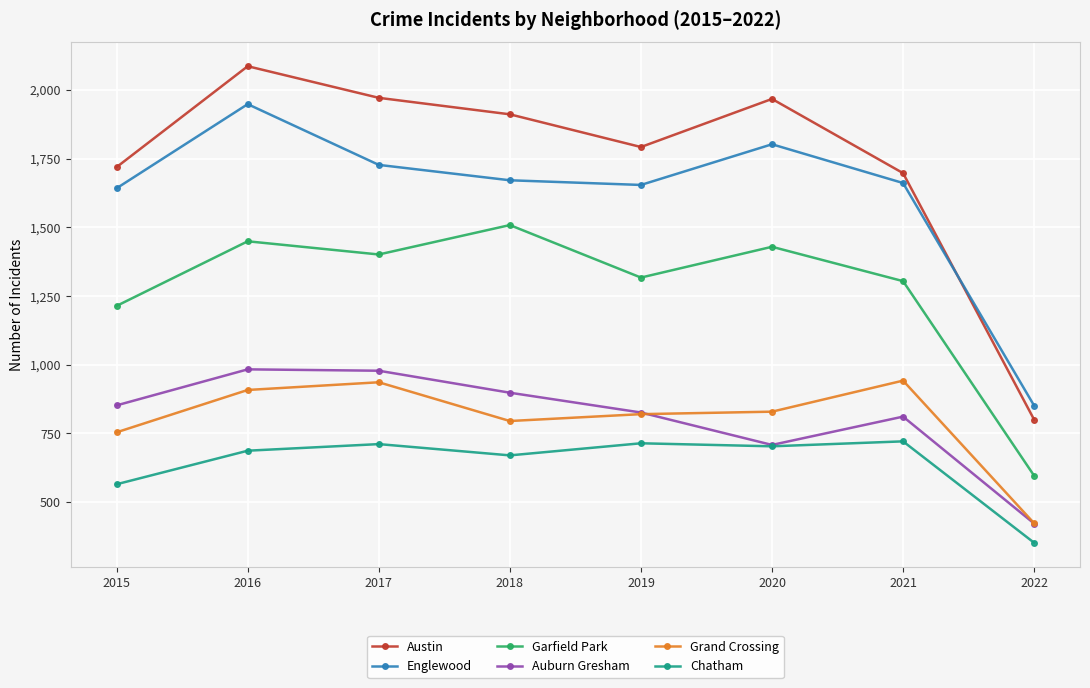

Which series changed the most between 2017 and 2021?

Austin